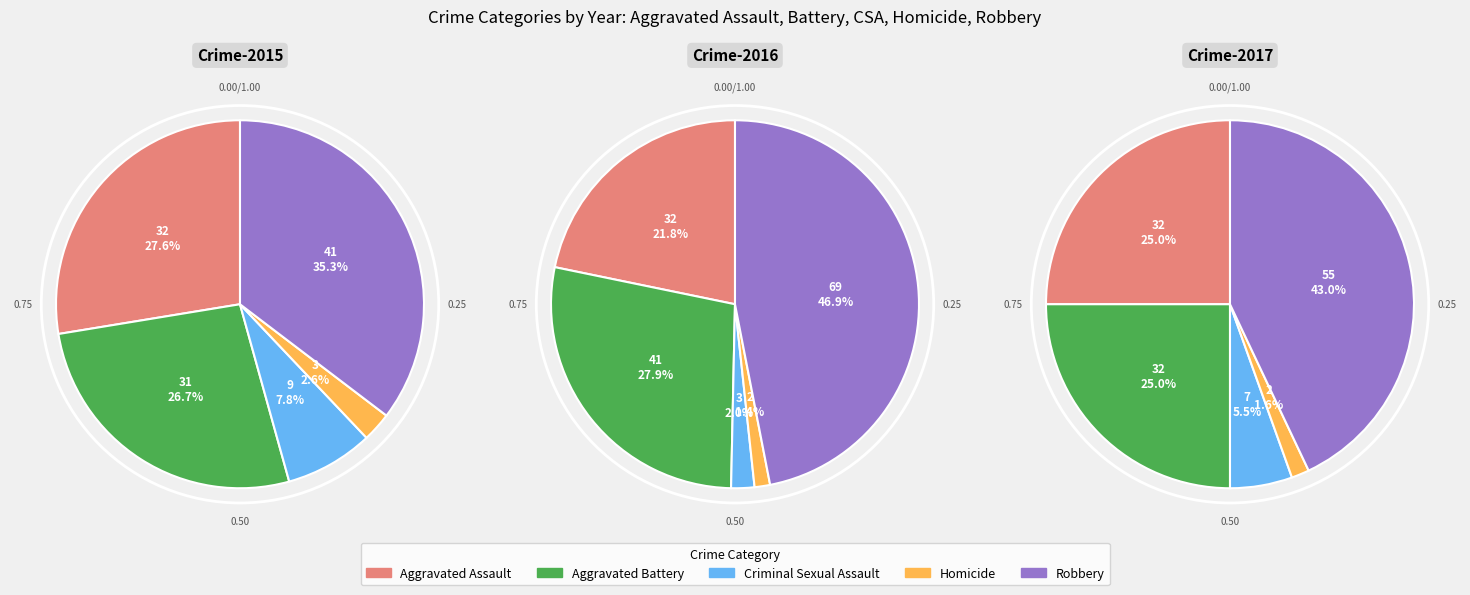

Between Aggravated Assault and Criminal Sexual Assault, which is larger?

Aggravated Assault